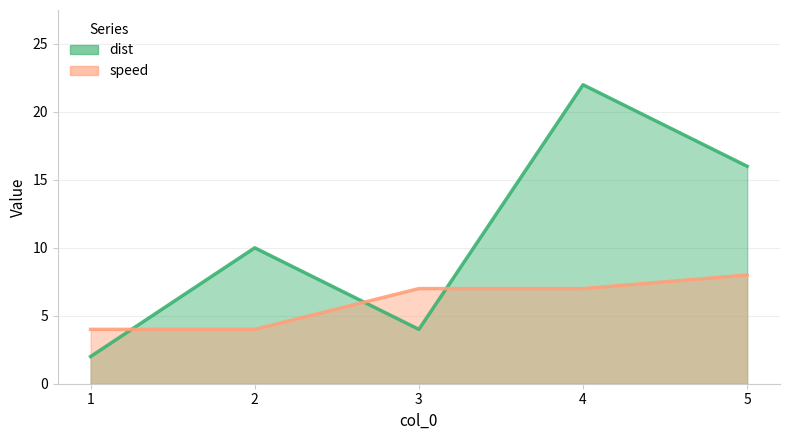

True or false: speed has more than 0 interior local peaks.

False